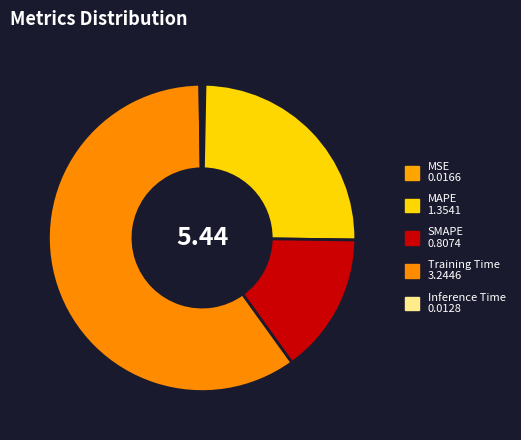

Rank the categories by value from lowest to highest.

Inference Time, MSE, SMAPE, MAPE, Training Time